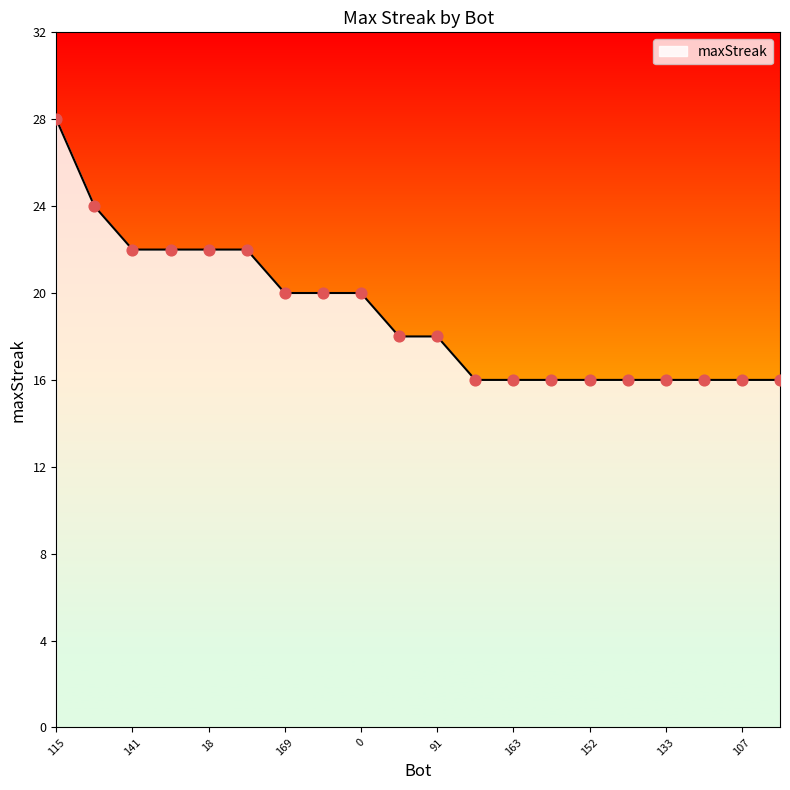

What is the maximum value shown in the chart?

28